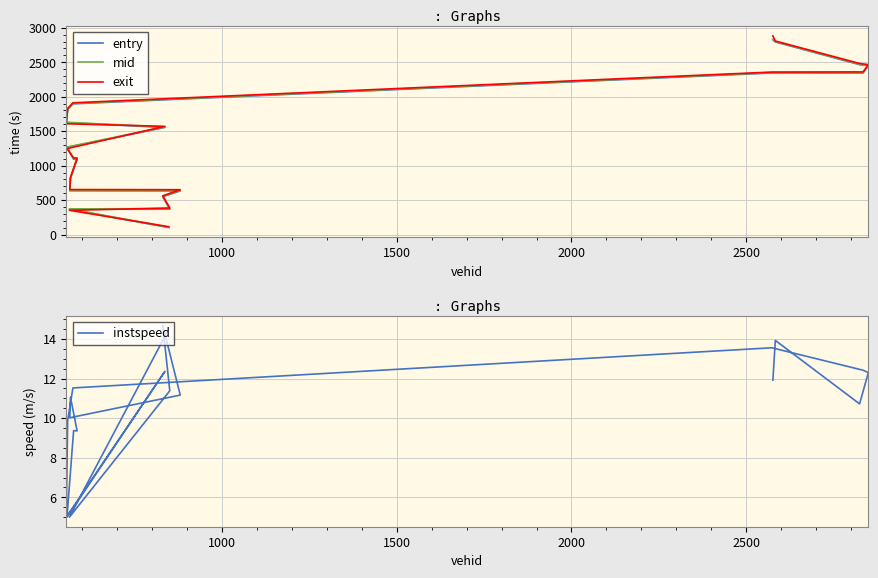

Reading right to left, transcribe all the data shown in this chart.

entry: 2825.4	2793.8	2465.0	2450.6	2344.0	2343.6	1896.0	1814.0	1623.9	1554.1	1263.7	1092.6	1090.4	814.1	635.8	633.8	549.0	368.5	366.1	101.7
mid: 2831.4	2799.4	2471.2	2456.2	2351.1	2349.3	1902.1	1821.4	1629.3	1560.2	1269.0	1100.2	1098.2	820.4	642.3	640.5	554.6	375.0	372.5	106.4
exit: 2882.9	2807.1	2481.6	2464.7	2359.4	2357.2	1911.2	1831.1	1607.2	1569.6	1246.5	1111.8	1109.9	829.6	652.7	650.7	561.9	385.5	352.2	113.7
instspeed: 11.9	13.9	10.7	12.3	12.4	13.6	11.5	9.9	5.0	12.4	5.0	9.4	9.4	11.1	10.0	11.2	14.7	11.4	5.0	14.5